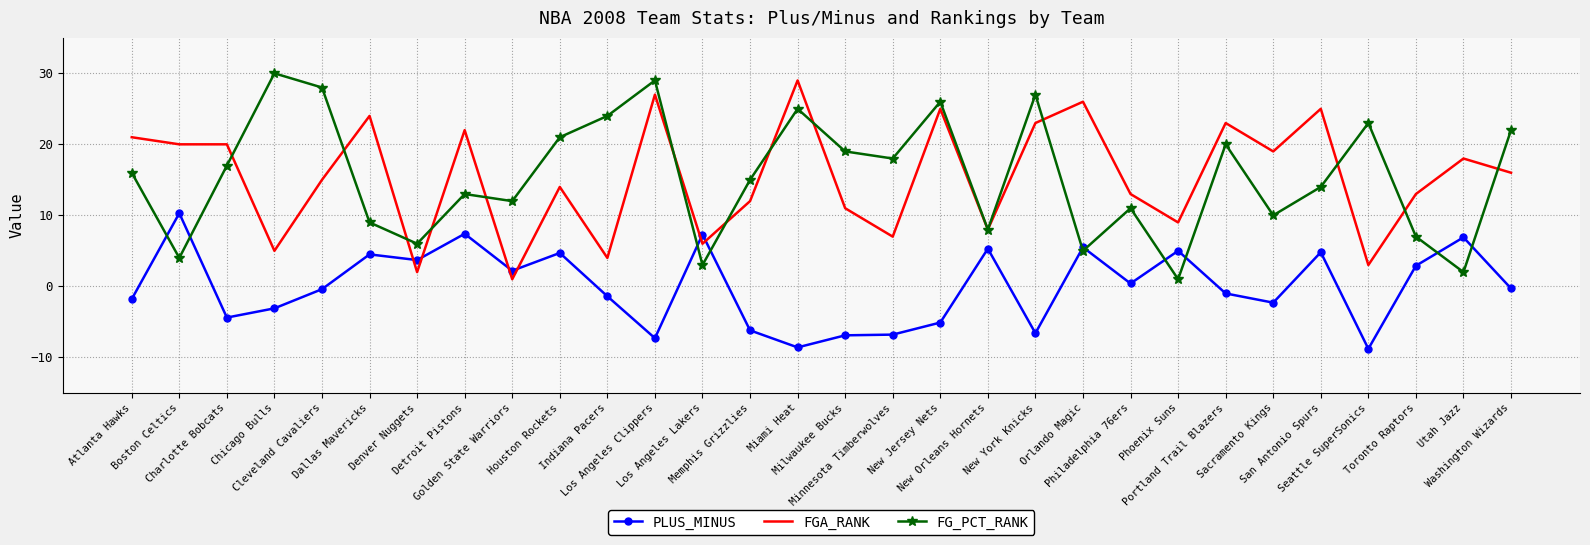

Is it true that PLUS_MINUS equals -3.1 at Chicago Bulls?

True